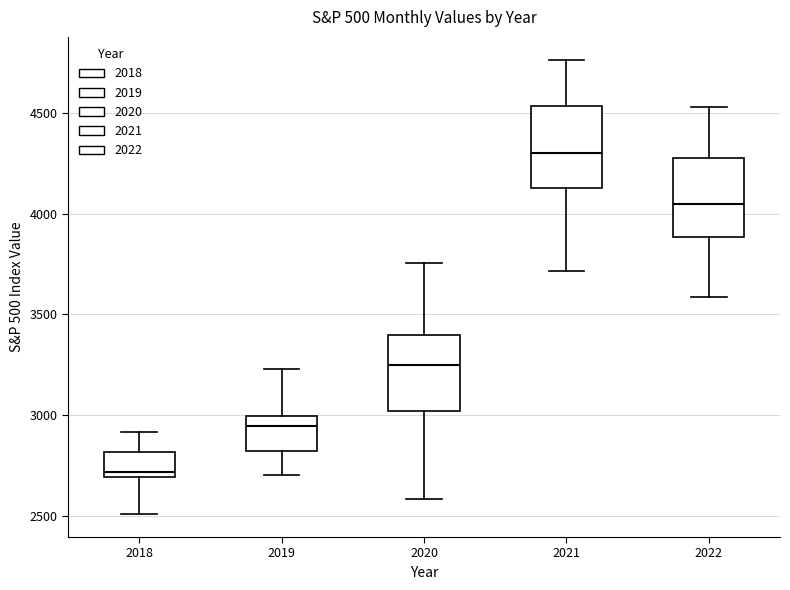

Which box has the lowest median line?

2018